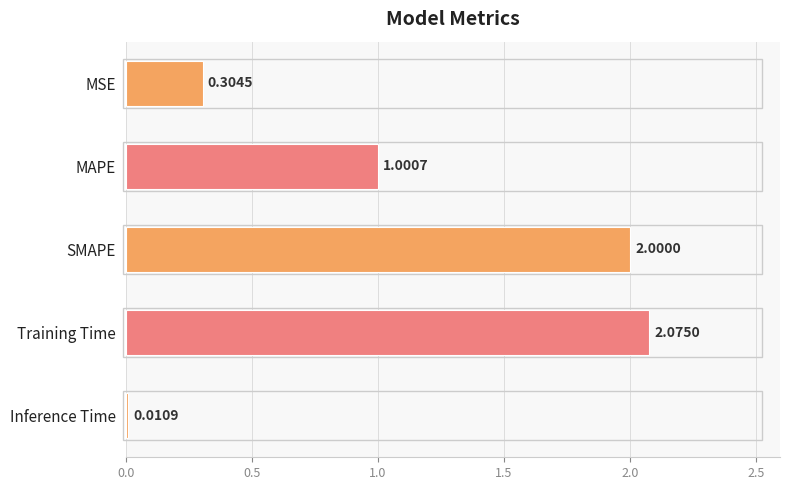

List the labels in order of value, largest first.

Training Time, SMAPE, MAPE, MSE, Inference Time